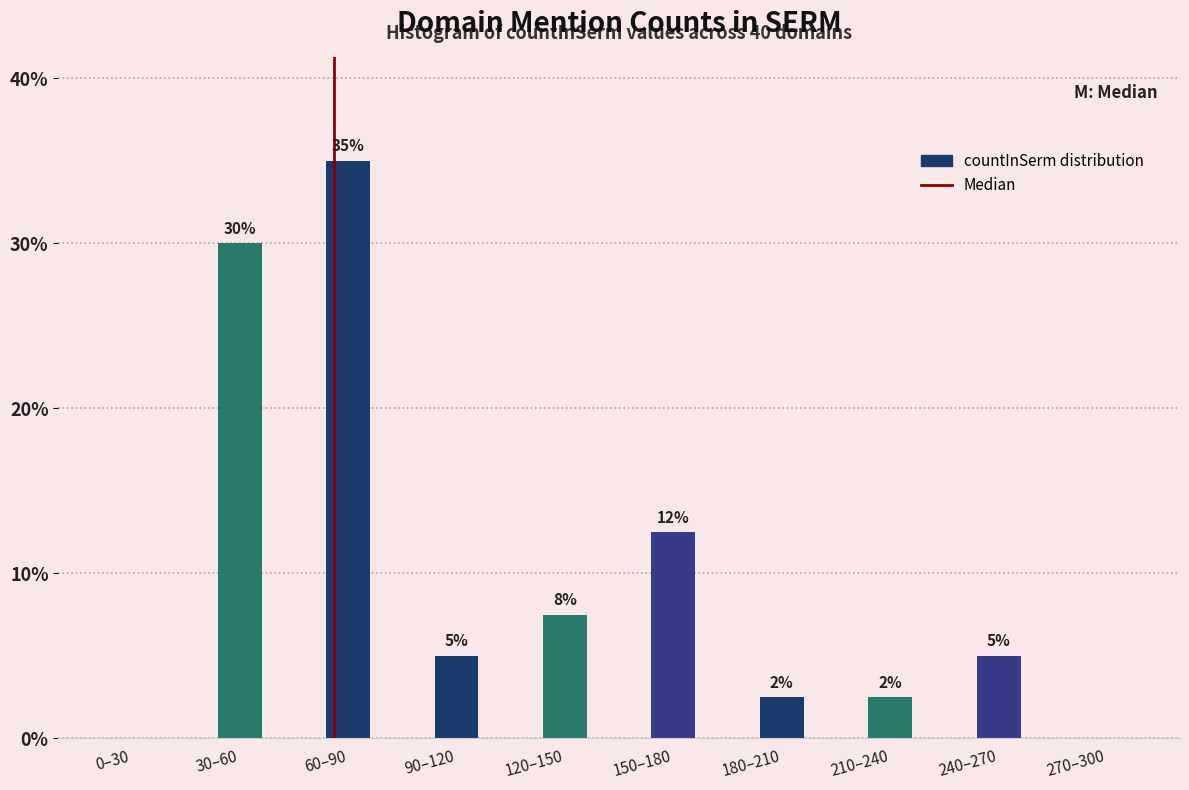

Where is the data nearest to the value 17?

150–180